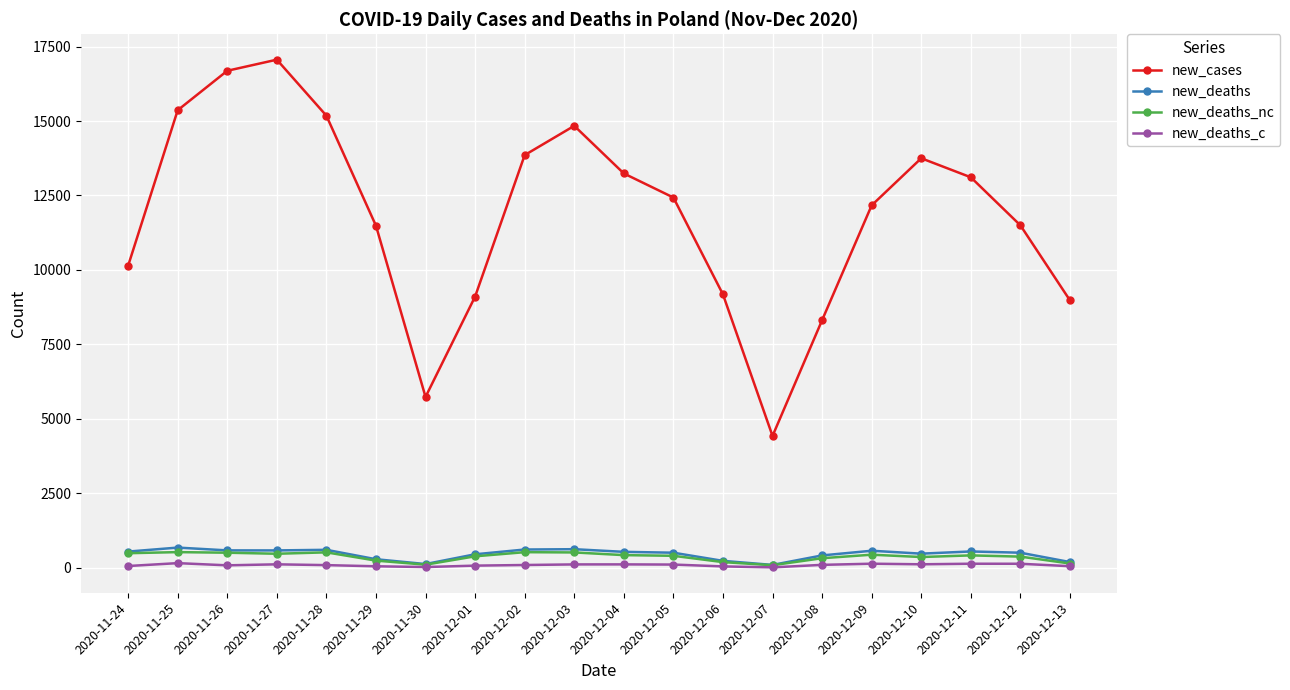

What is the difference between the new_cases values at 2020-12-08 and 2020-11-28?

6866